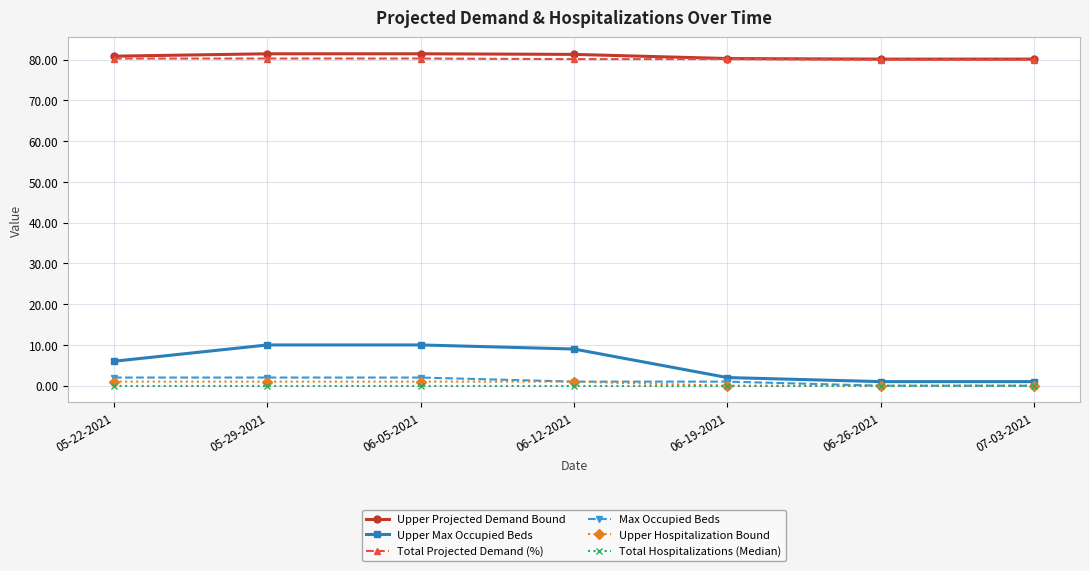

What is the total value across all series at 05-29-2021?

174.8